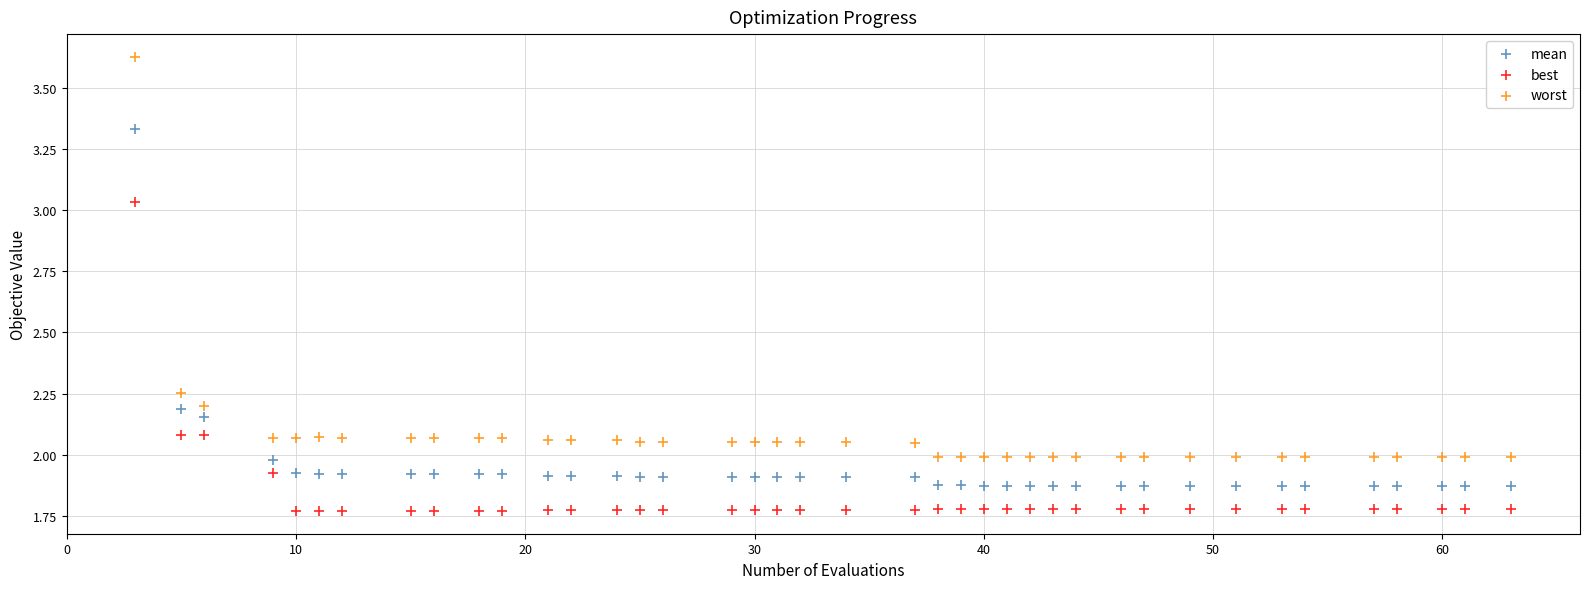

Which series reaches the minimum Y coordinate?

best